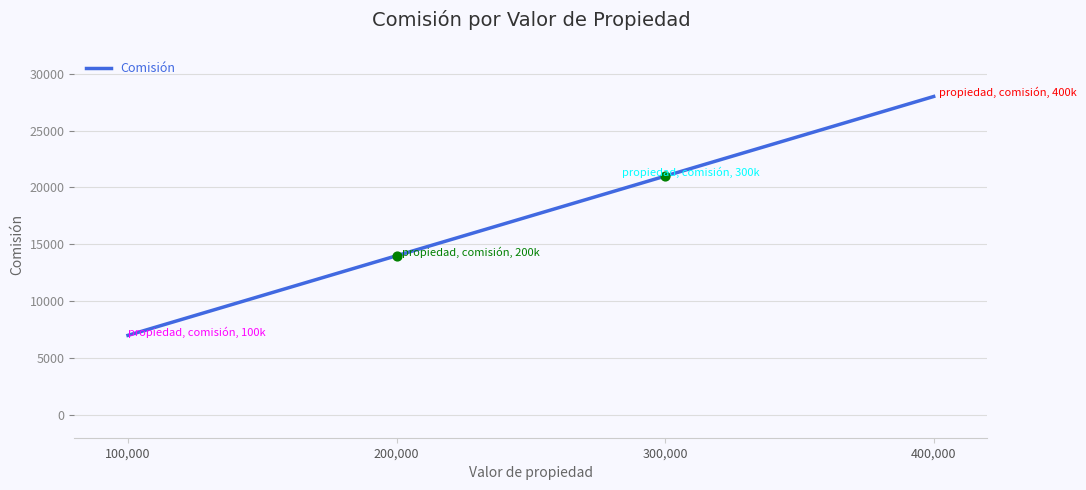

What is the change in value from 100,000 to 300,000?

+14000